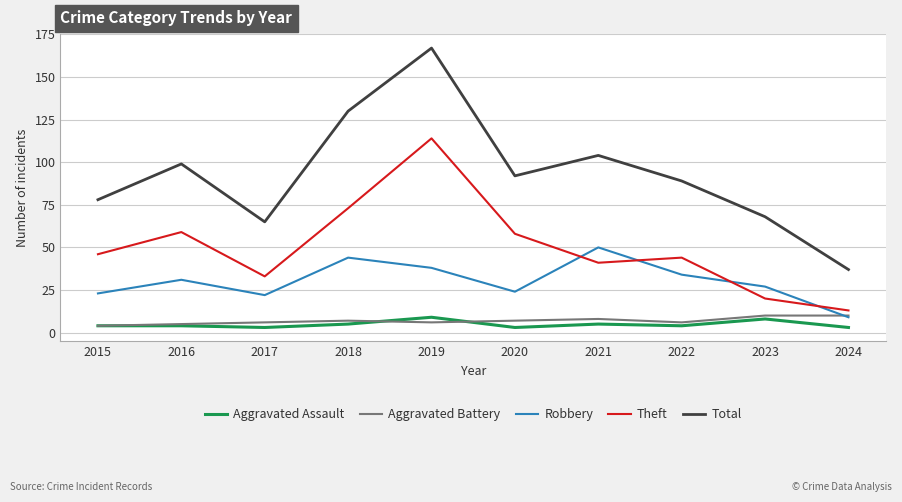

What is the difference between the Total values at 2016 and 2015?

21